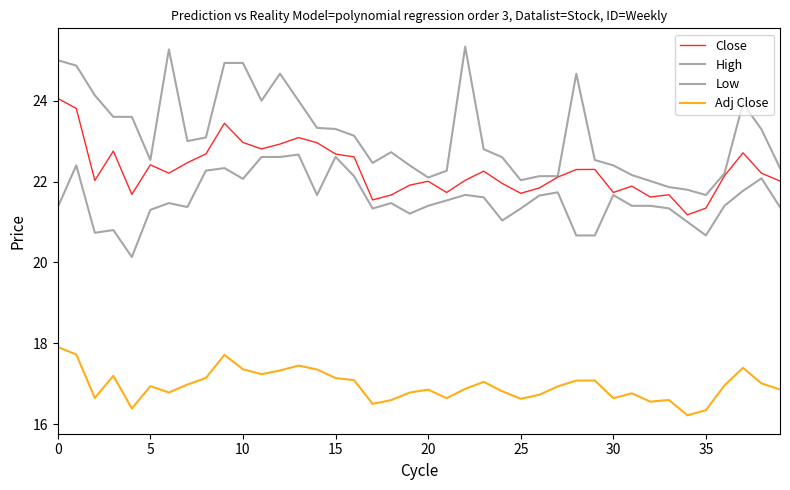

How many lines are shown in the chart?

4